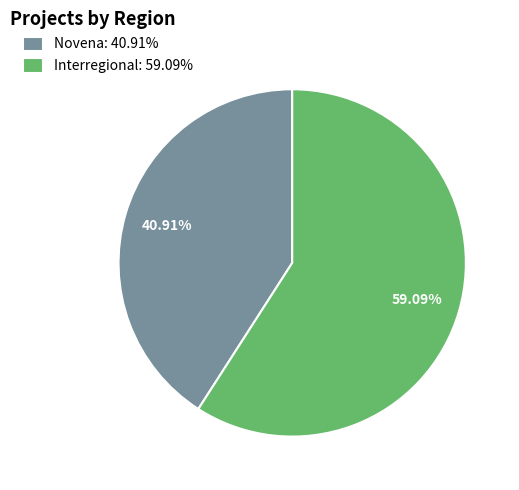

Combined, what portion of the pie is Novena and Interregional?

100.0%